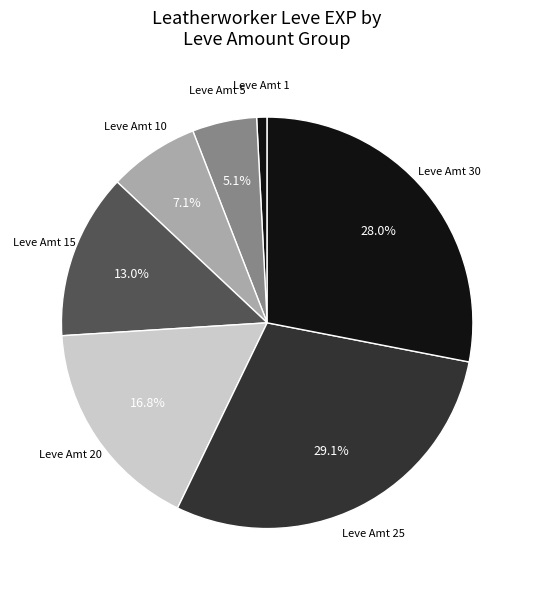

How many segments does this pie chart have?

7